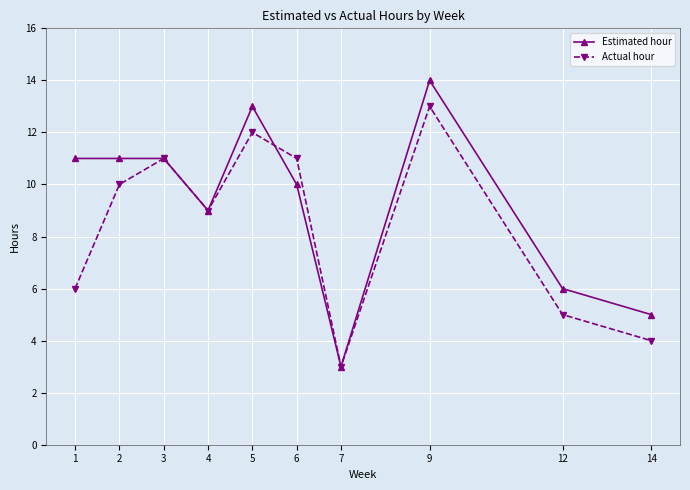

Is it true that Estimated hour equals 8 at 5?

False